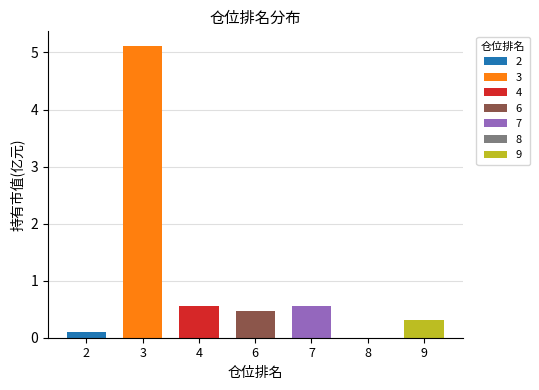

What is the average value?

1.0